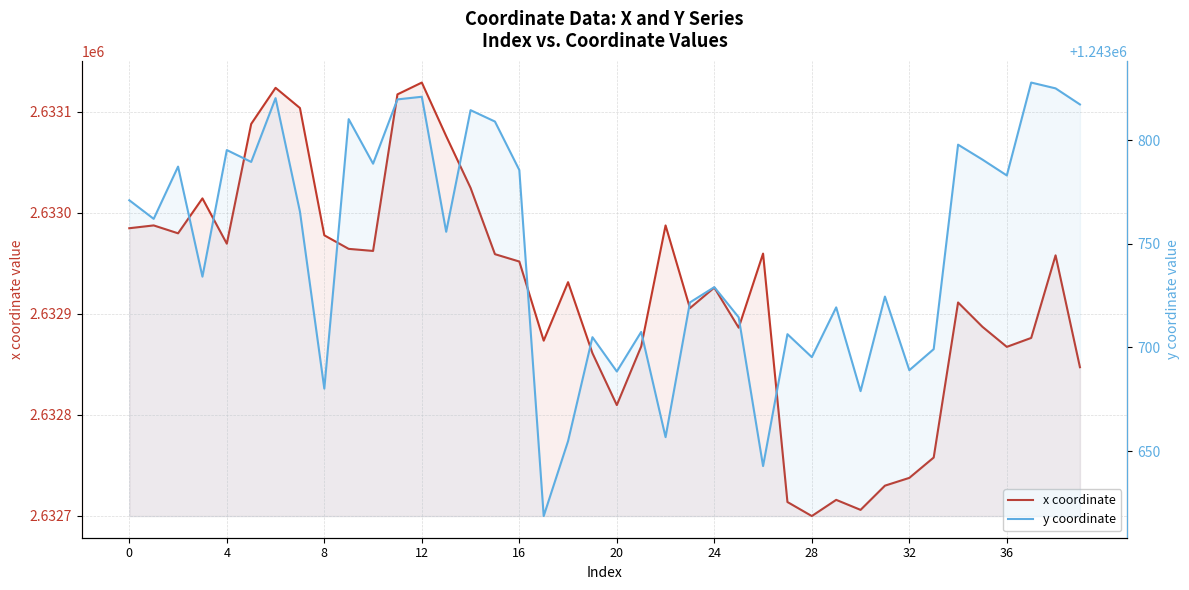

What is the sum of the y coordinate values at 20 and 25?

2487402.9